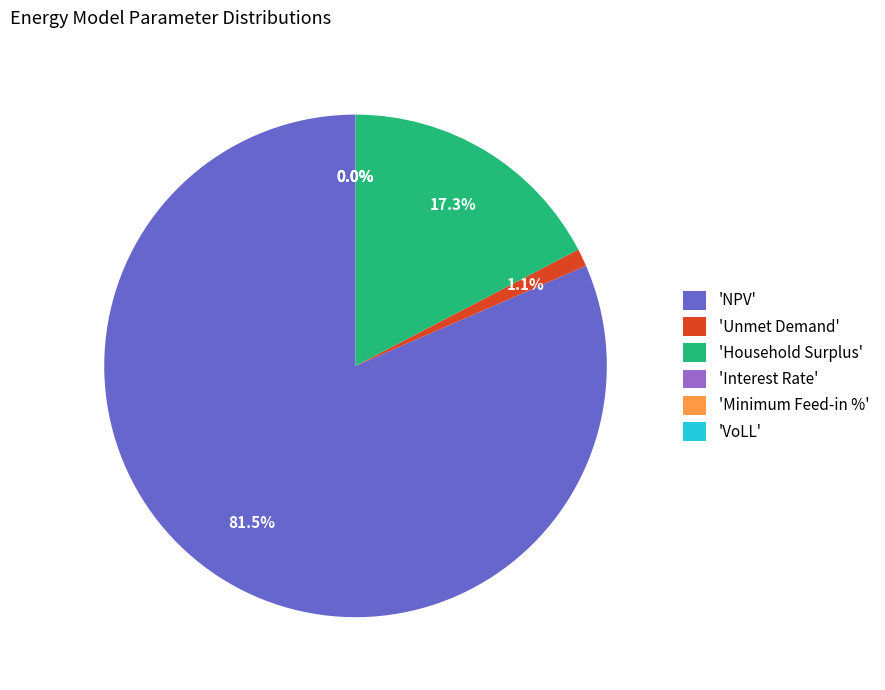

Which slice represents more than half of the pie?

'NPV'